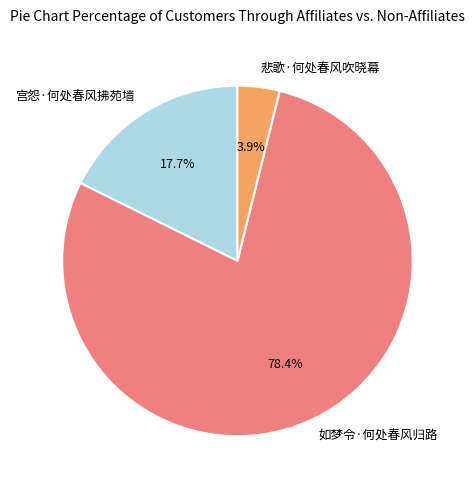

To the nearest percent, what is the combined percentage of 悲歌·何处春风吹晓幕 and 宫怨·何处春风拂苑墙?

22%